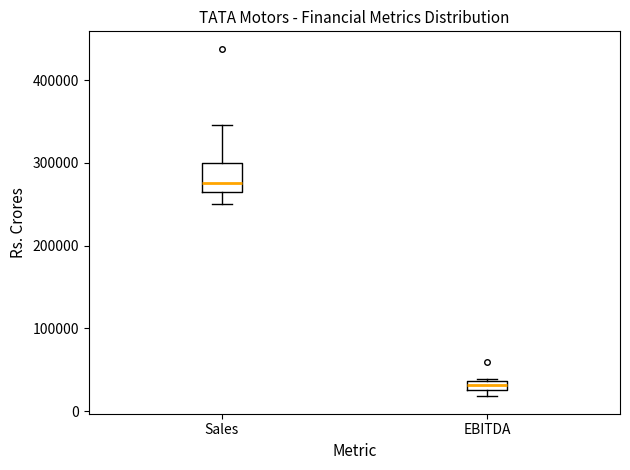

Where is the lower edge of the box for Sales on the y-axis? The values are not printed on the chart, so give them approximately, as read against the axis.

260000